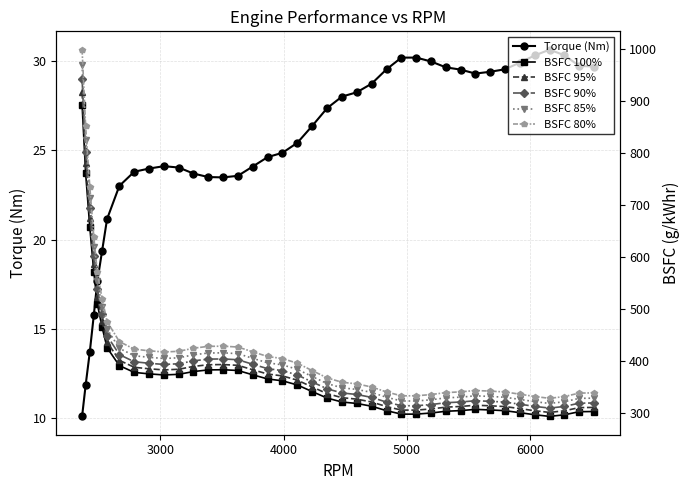

What is the minimum value for Torque (Nm)?

10.1